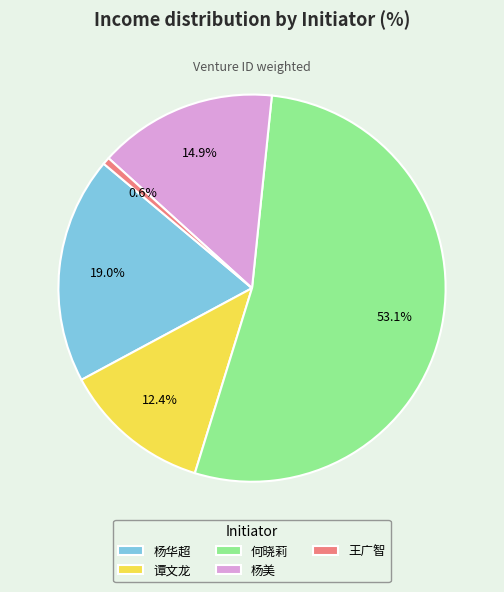

Rank the categories by value from lowest to highest.

王广智, 谭文龙, 杨美, 杨华超, 何晓莉